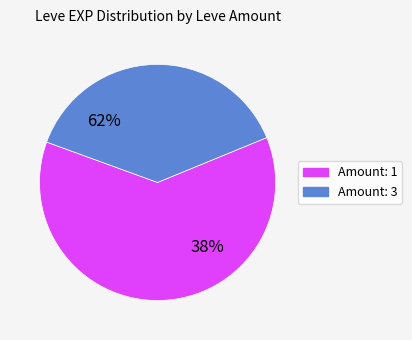

What is the largest slice in the pie chart?

1